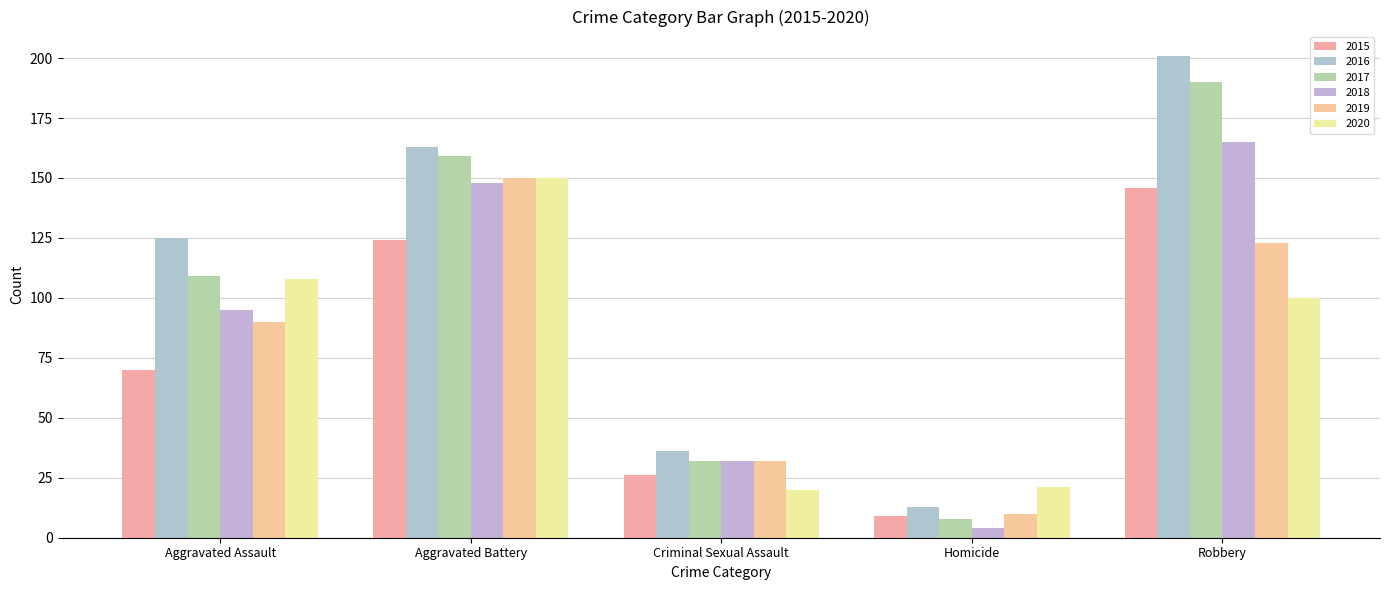

List the series in order of their peak value, highest first.

2016, 2017, 2018, 2019, 2020, 2015